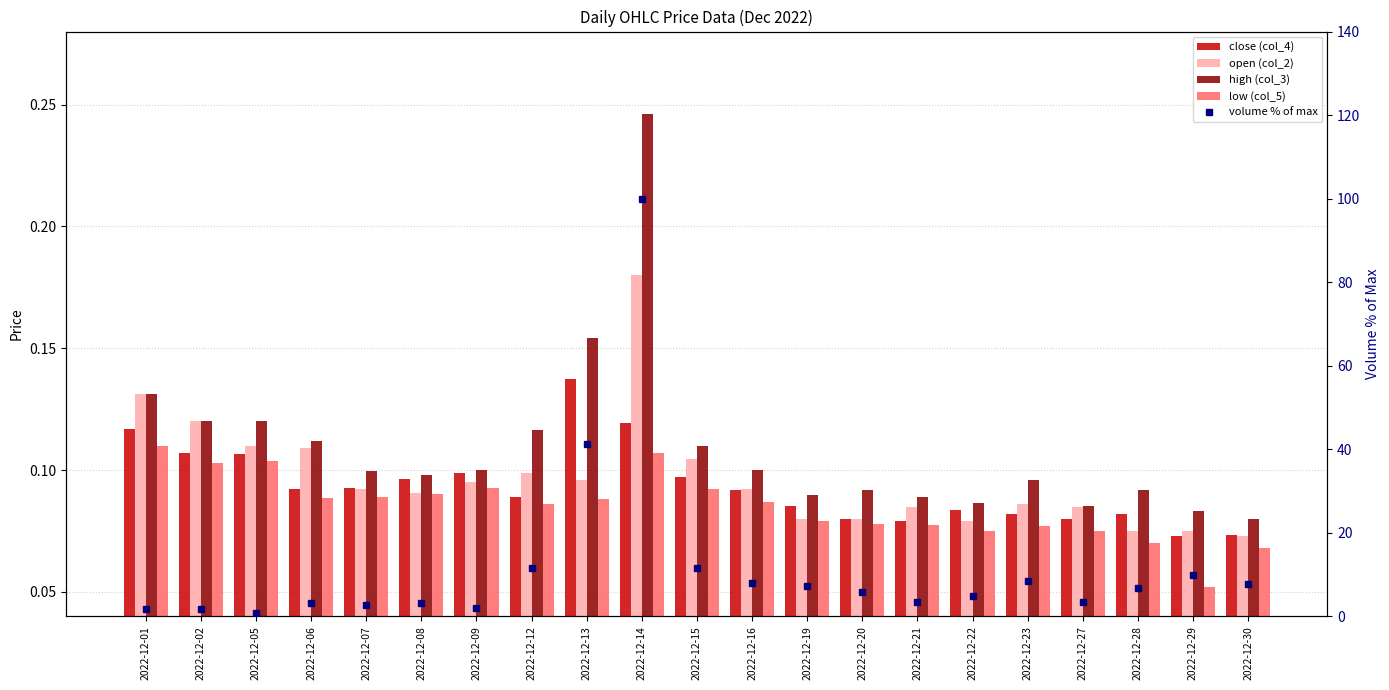

Is it true that high (col_3) equals 0.1 at 2022-12-27?

True